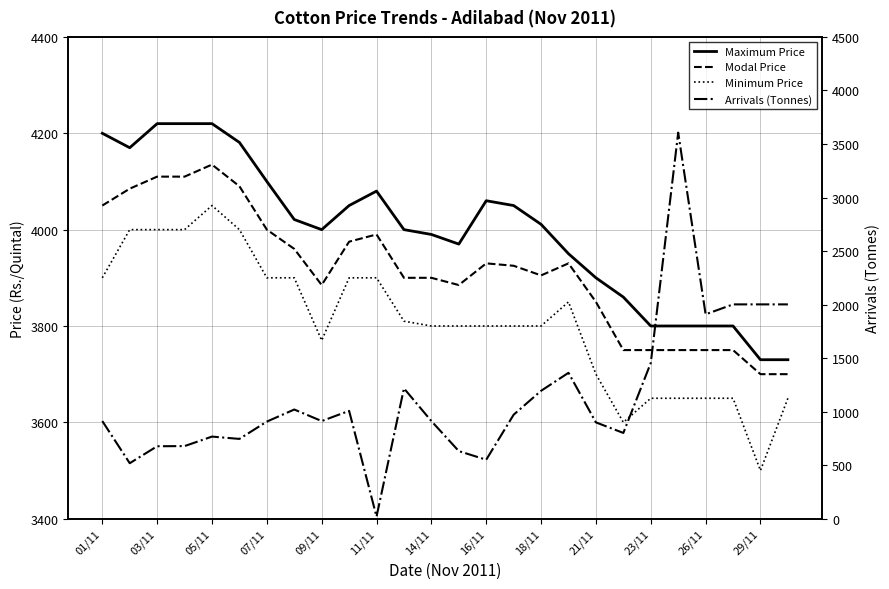

Is the value of Modal Price at 21 greater than the value of Minimum Price at 18?

Yes